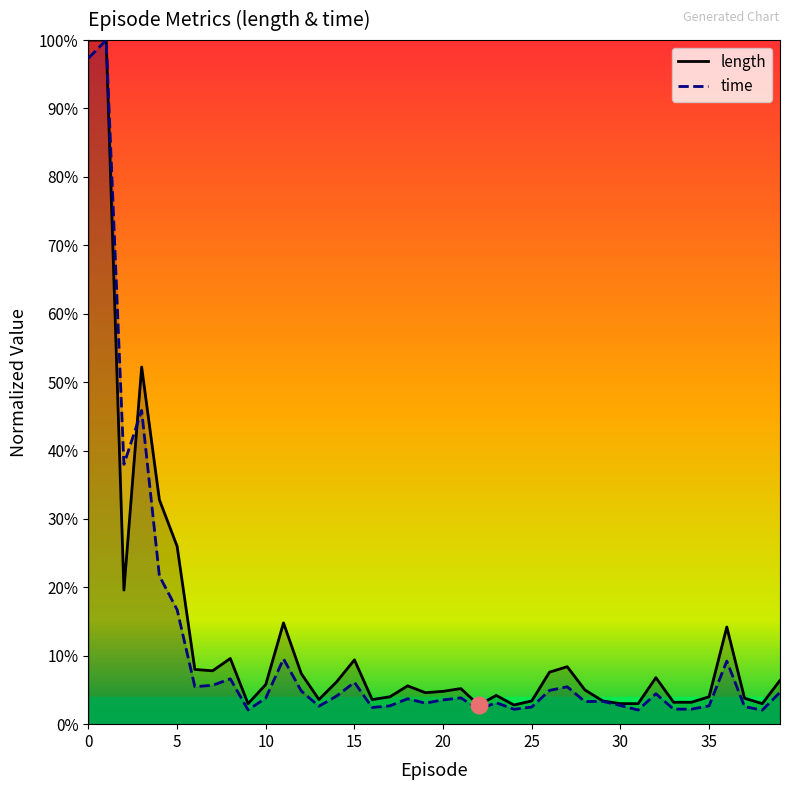

Which has a higher value, 10 or 39?

39